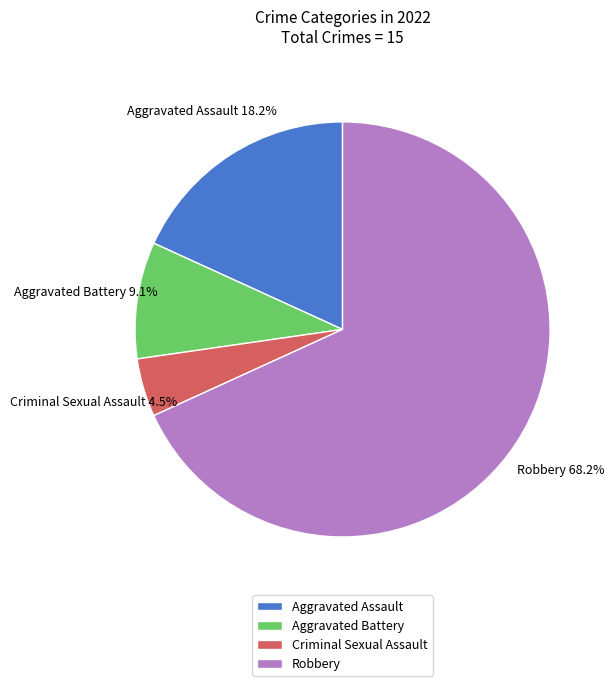

Is it true that Aggravated Battery is 21% of the pie?

False